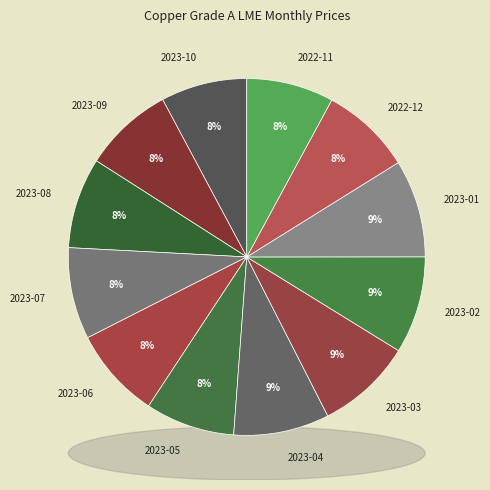

Which has a higher value, 2023-07 or 2023-03?

2023-03